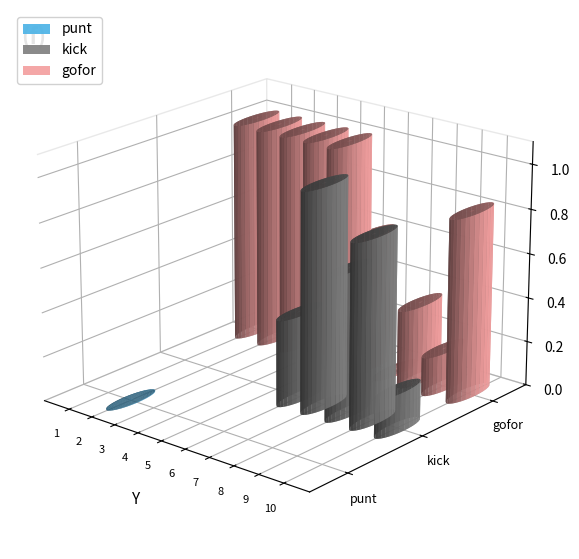

Where is gofor nearest to the value 0?

7